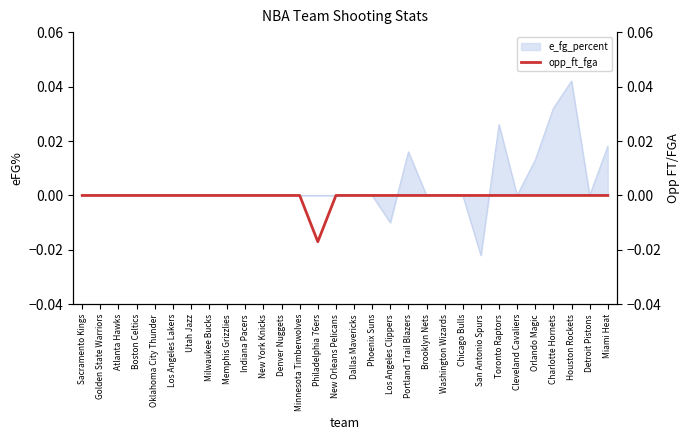

At which label is the value closest to 0?

Sacramento Kings